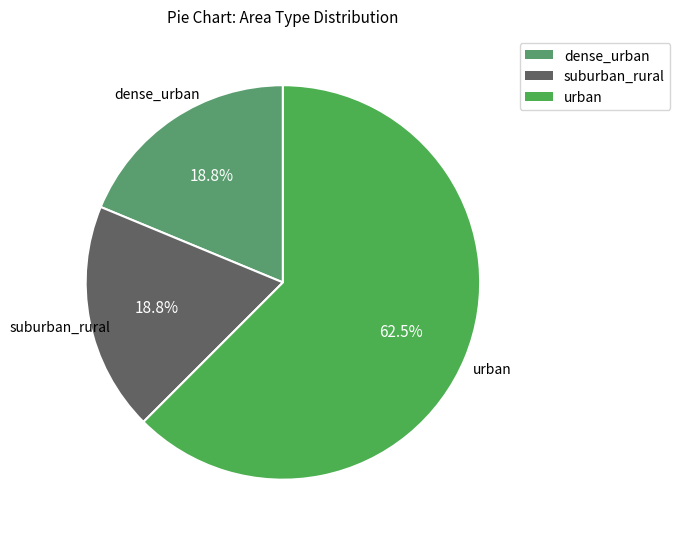

Count the number of slices in the pie.

3